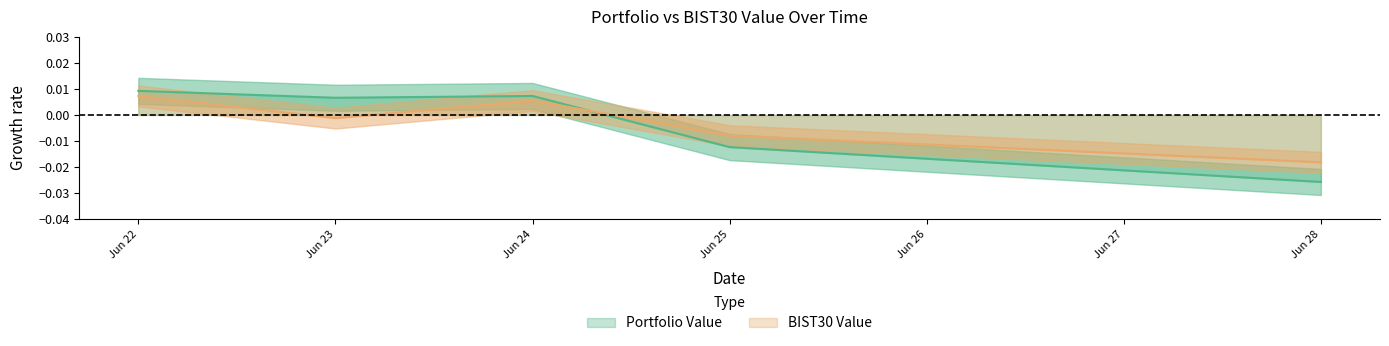

How many interior local peaks does the Portfolio Value series have?

1